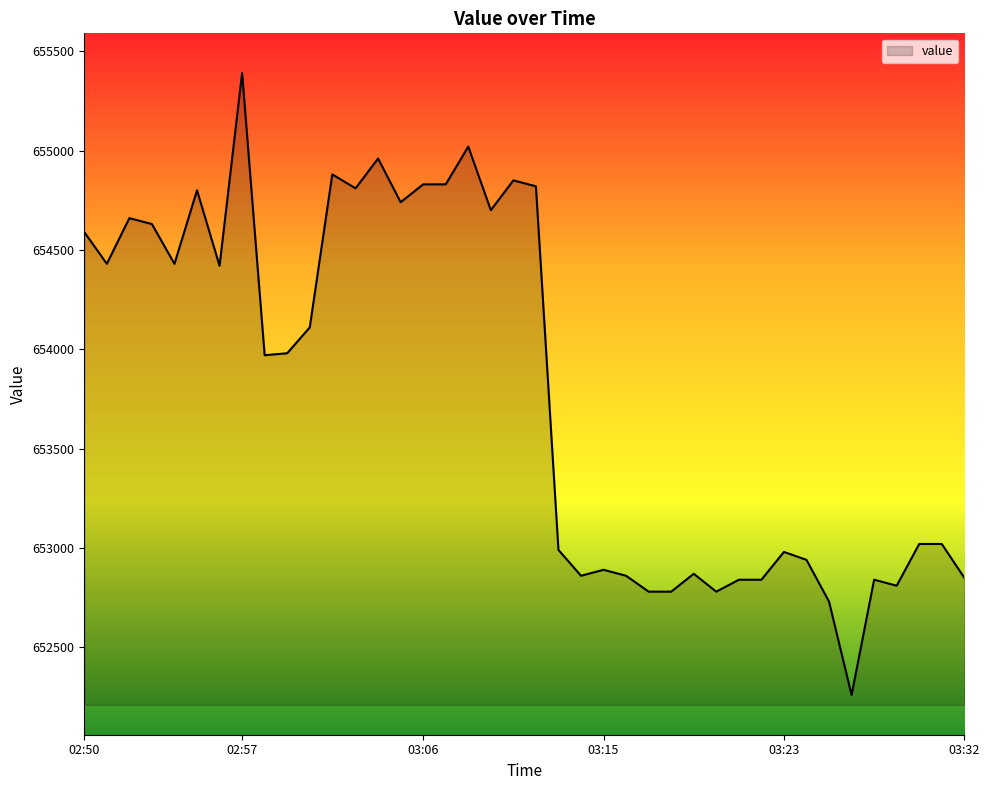

What is the difference between the maximum and minimum values?

3130